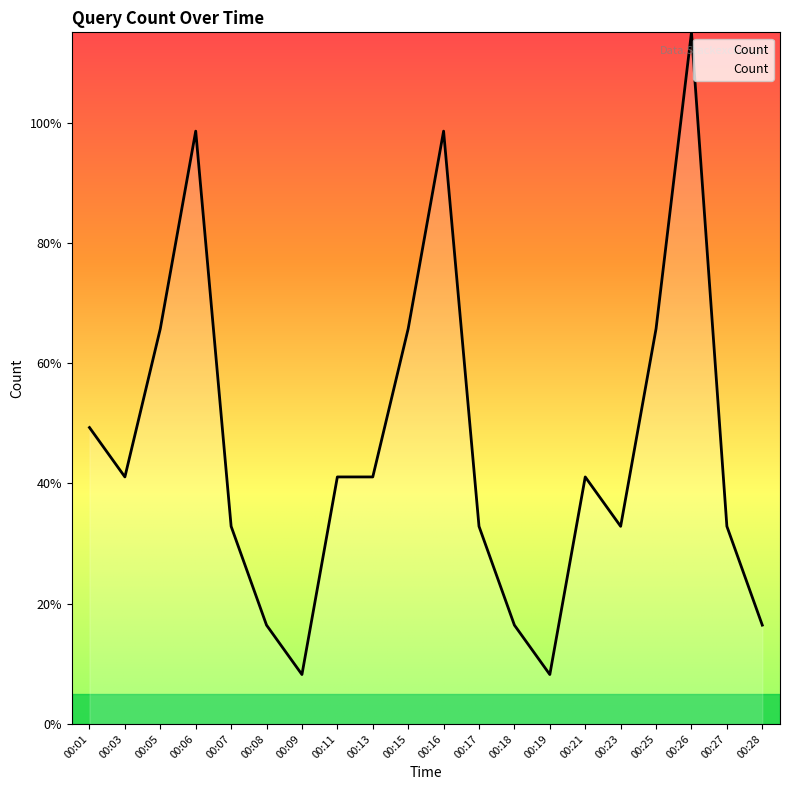

List the labels in order of value, smallest first.

00:09, 00:19, 00:08, 00:18, 00:28, 00:07, 00:17, 00:23, 00:27, 00:03, 00:11, 00:13, 00:21, 00:01, 00:05, 00:15, 00:25, 00:06, 00:16, 00:26